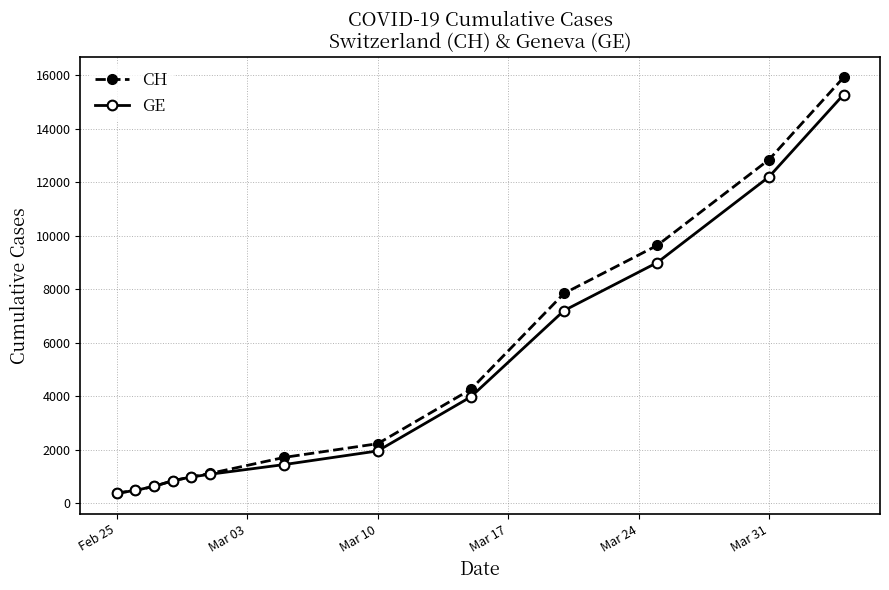

Reading left to right, transcribe all the data shown in this chart.

CH: 375	479	630	840	981	1113	1715	2226	4259	7847	9642	12852	15926
GE: 375	479	630	840	981	1083	1447	1955	3978	7205	9000	12210	15284